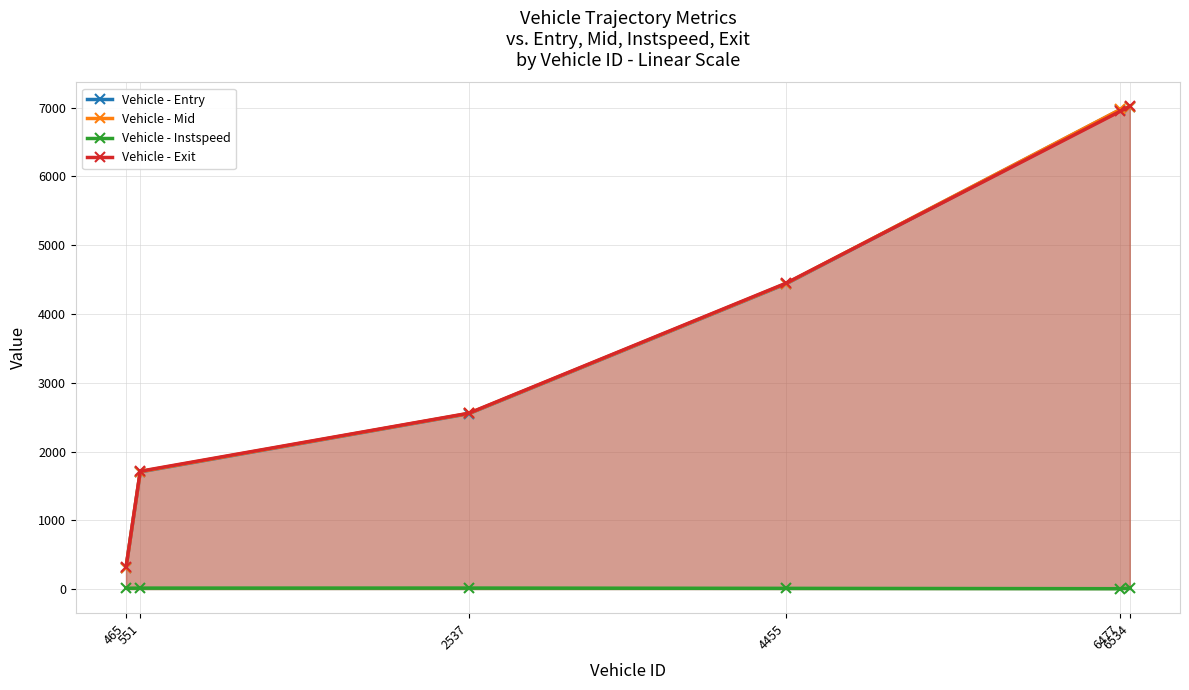

Reading left to right, transcribe all the data shown in this chart.

Vehicle - Entry: 307.0	1704.0	2550.0	4438.0	6972.0	7011.0
Vehicle - Mid: 311.0	1707.5	2553.4	4442.2	6975.6	7014.5
Vehicle - Instspeed: 11.5	13.7	14.3	10.1	5.0	14.2
Vehicle - Exit: 315.7	1713.4	2556.9	4447.4	6949.6	7019.3